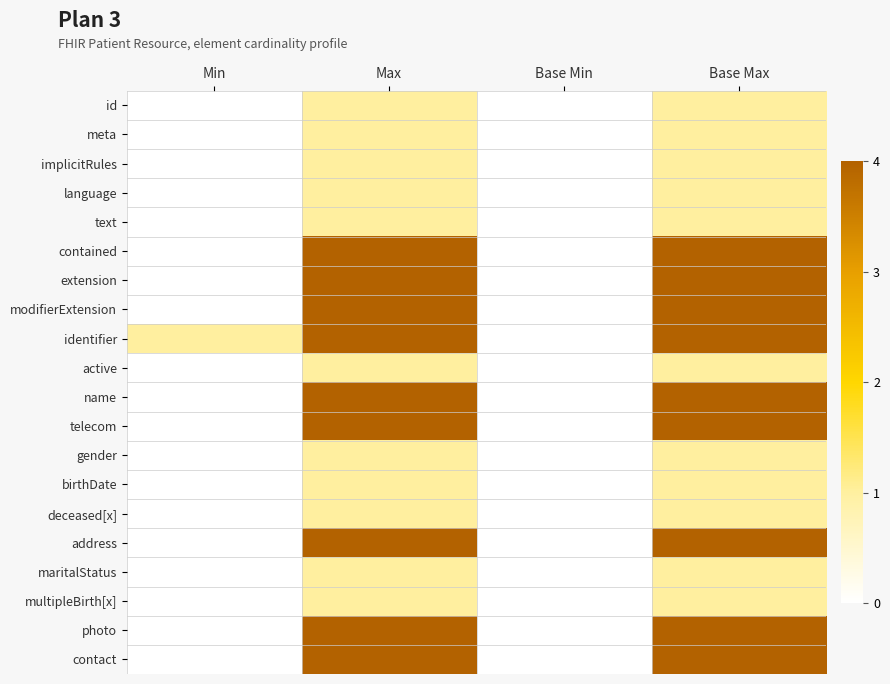

Reading right to left, transcribe all the data shown in this chart.

id: Base Max=1	Base Min=0	Max=1	Min=0
meta: Base Max=1	Base Min=0	Max=1	Min=0
implicitRules: Base Max=1	Base Min=0	Max=1	Min=0
language: Base Max=1	Base Min=0	Max=1	Min=0
text: Base Max=1	Base Min=0	Max=1	Min=0
contained: Base Max=4	Base Min=0	Max=4	Min=0
extension: Base Max=4	Base Min=0	Max=4	Min=0
modifierExtension: Base Max=4	Base Min=0	Max=4	Min=0
identifier: Base Max=4	Base Min=0	Max=4	Min=1
active: Base Max=1	Base Min=0	Max=1	Min=0
name: Base Max=4	Base Min=0	Max=4	Min=0
telecom: Base Max=4	Base Min=0	Max=4	Min=0
gender: Base Max=1	Base Min=0	Max=1	Min=0
birthDate: Base Max=1	Base Min=0	Max=1	Min=0
deceased[x]: Base Max=1	Base Min=0	Max=1	Min=0
address: Base Max=4	Base Min=0	Max=4	Min=0
maritalStatus: Base Max=1	Base Min=0	Max=1	Min=0
multipleBirth[x]: Base Max=1	Base Min=0	Max=1	Min=0
photo: Base Max=4	Base Min=0	Max=4	Min=0
contact: Base Max=4	Base Min=0	Max=4	Min=0